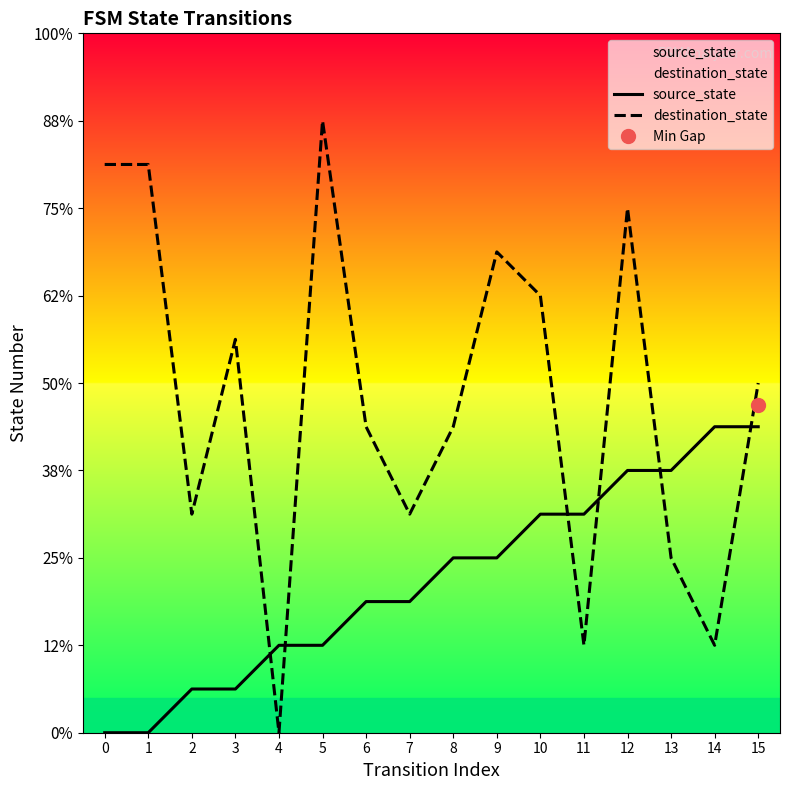

Rank the series at 0 from lowest to highest value.

source_state, destination_state